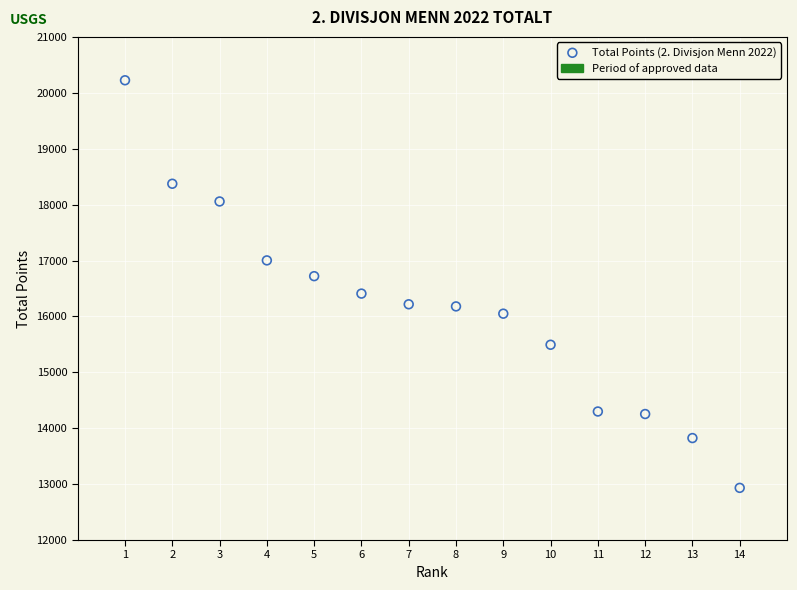

What is the range of X values (max minus min)?

13